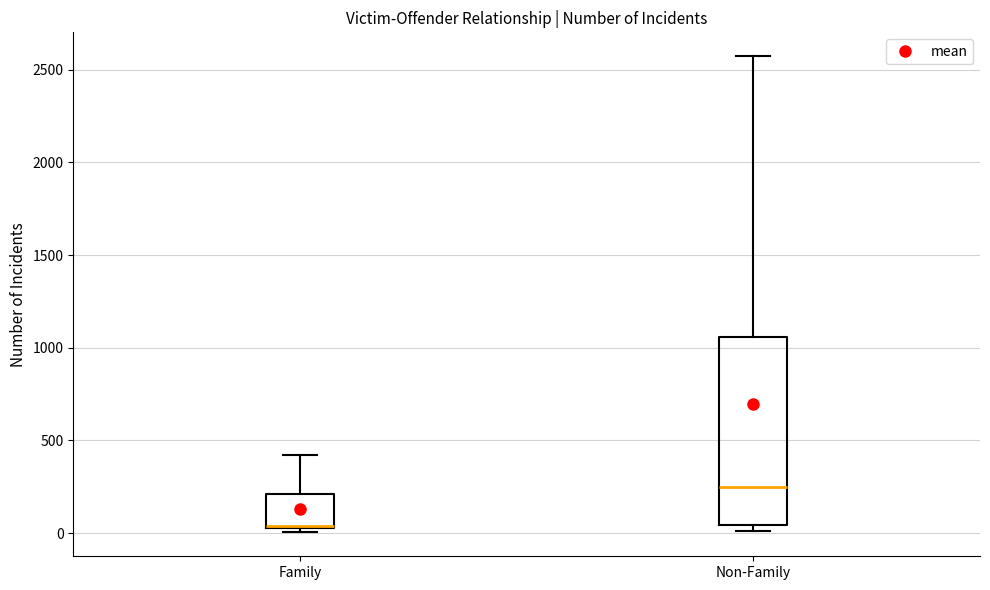

Which box is the tallest, from its lower edge to its upper edge?

Non-Family